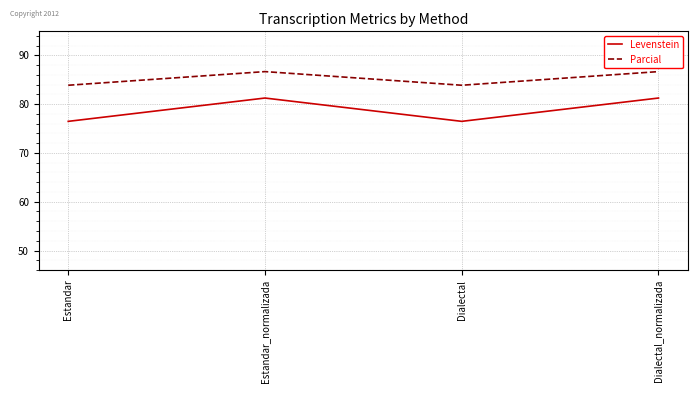

The value of Parcial at Estandar_normalizada is 86.7. True or false?

True